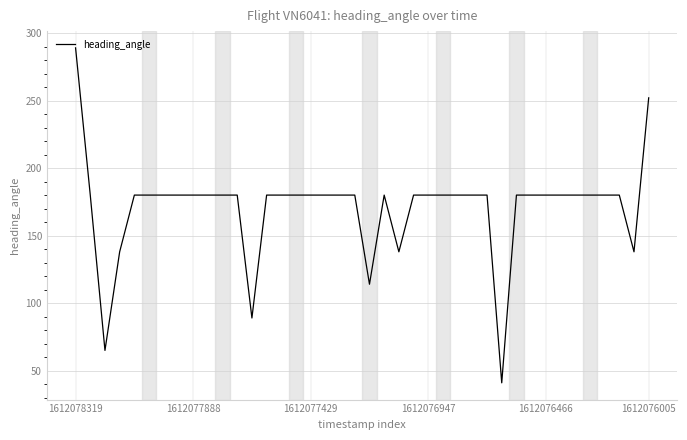

What is the smallest value displayed?

41